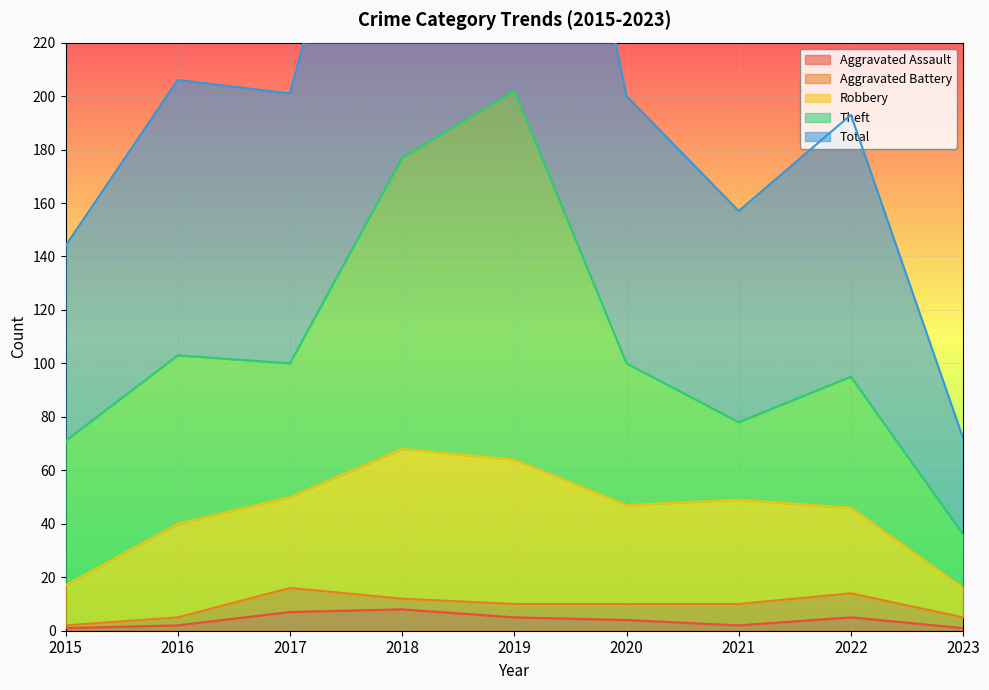

Where is the first local minimum for Aggravated Battery?

2018